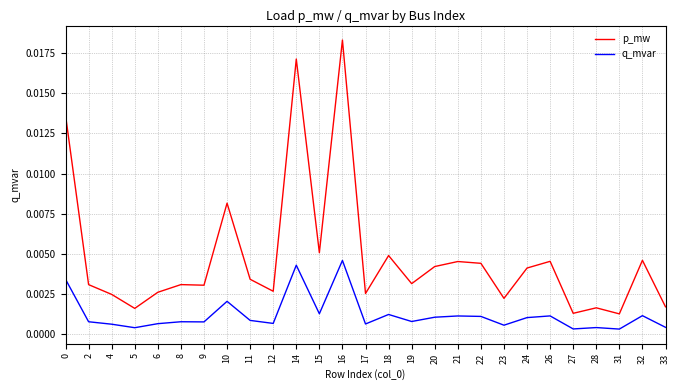

How many lines are shown in the chart?

2